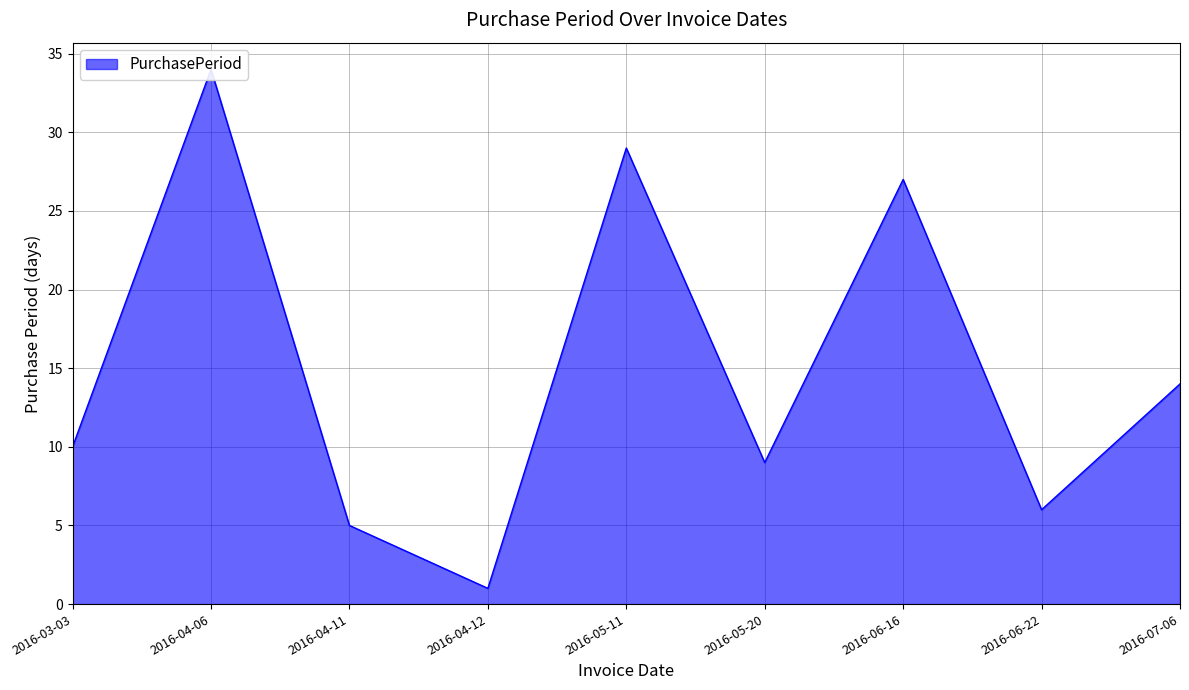

At which category does the data reach its first local peak?

2016-04-06